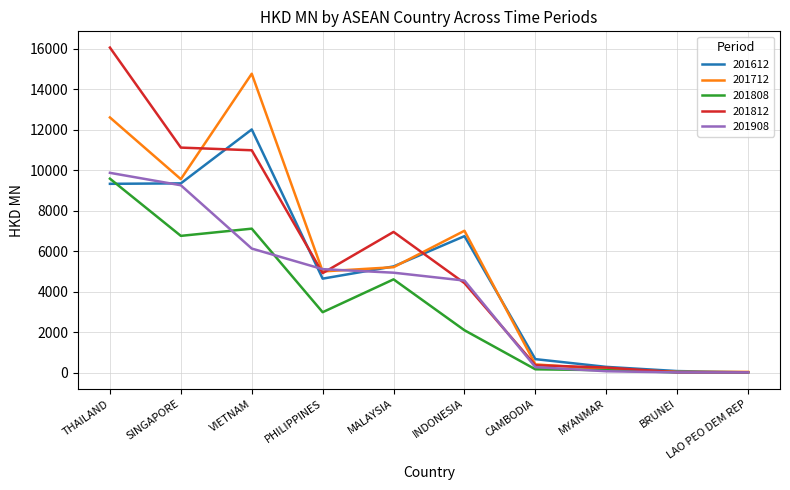

What is the spread (max minus min) of values at THAILAND?

6726.3